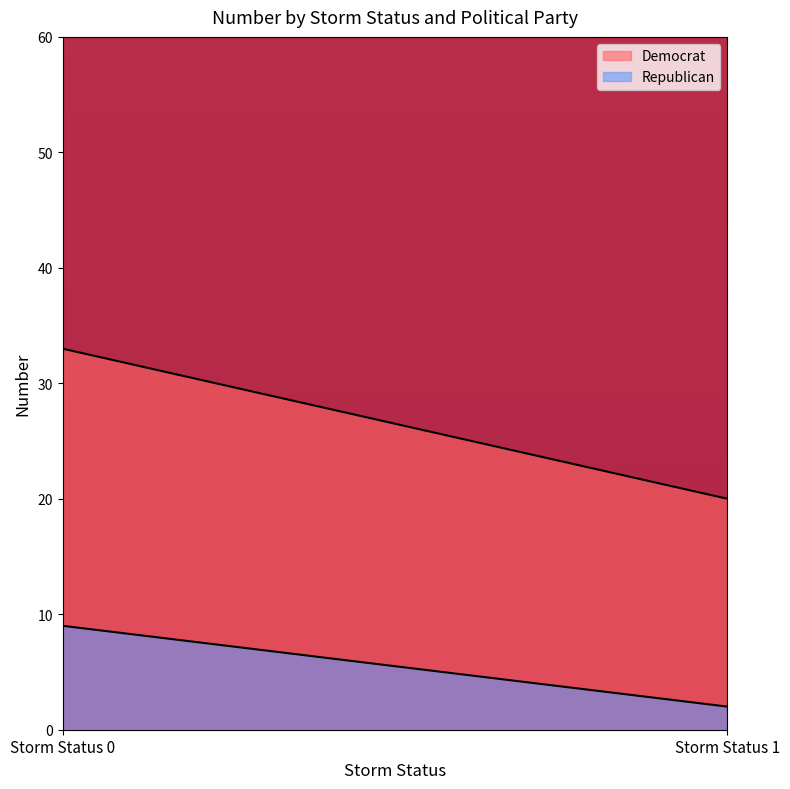

How many lines are shown in the chart?

2